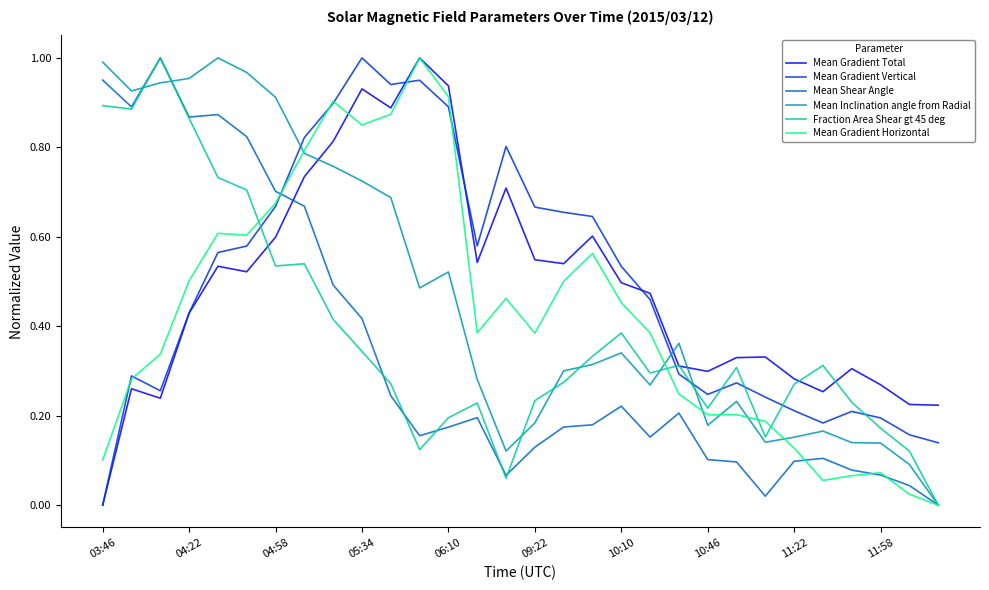

After their last crossing, which series has the higher values: Mean Gradient Vertical or Mean Shear Angle?

Mean Gradient Vertical